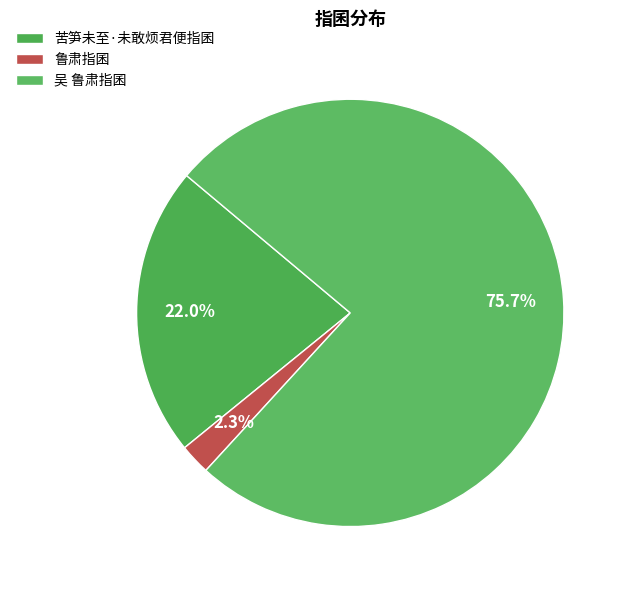

To the nearest percent, what is the combined percentage of 苦笋未至·未敢烦君便指囷 and 吴 鲁肃指囷?

98%